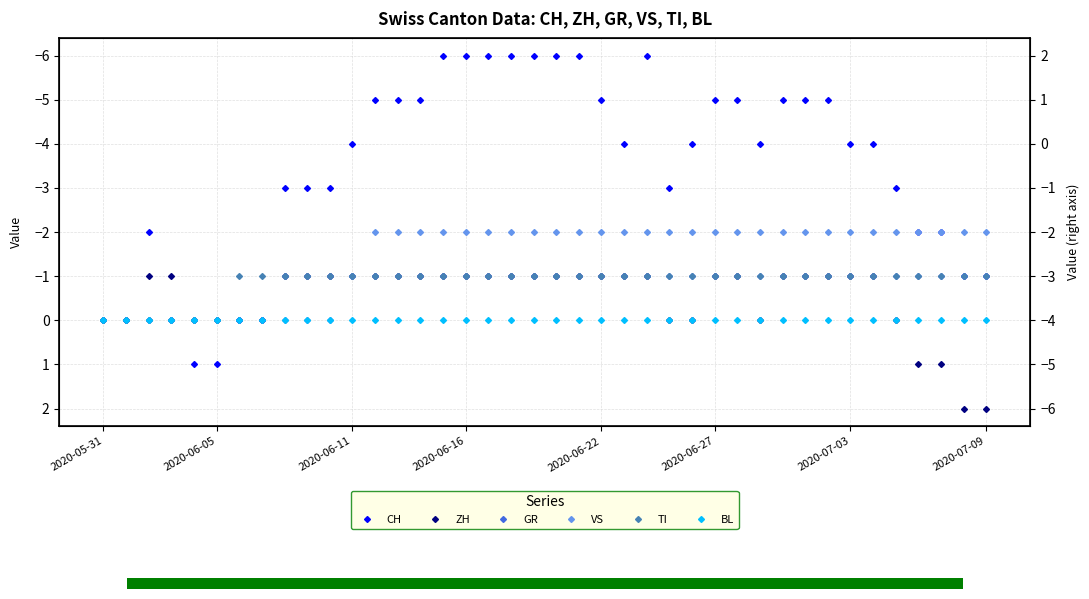

Rank the series at 2020-06-22 from highest to lowest value.

BL, ZH, GR, TI, VS, CH